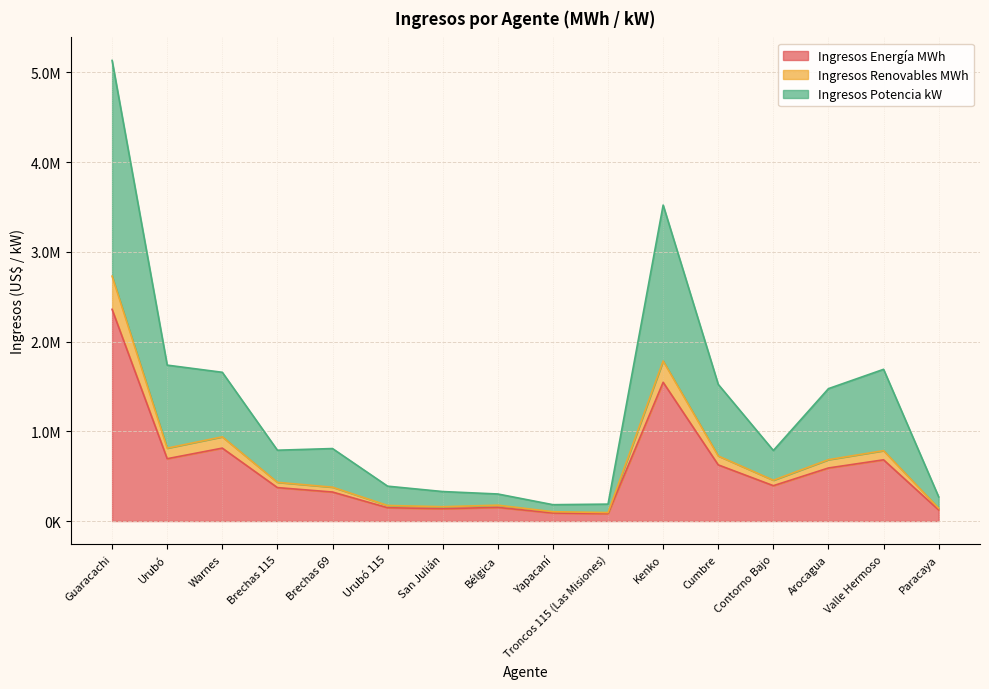

What is the label of the 13th point from the left?

Contorno Bajo